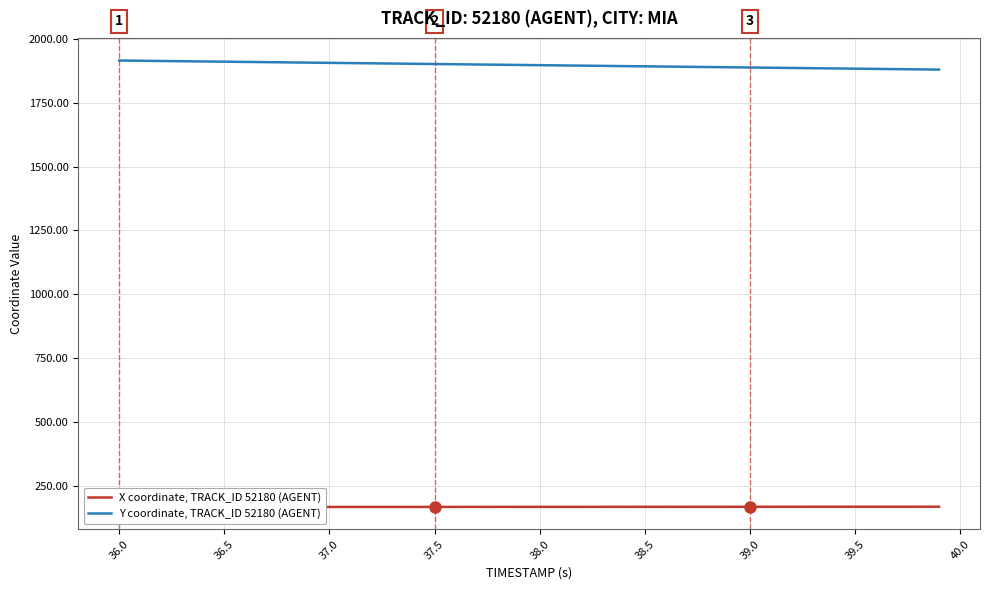

Which label corresponds to the largest value in the chart?

36.0